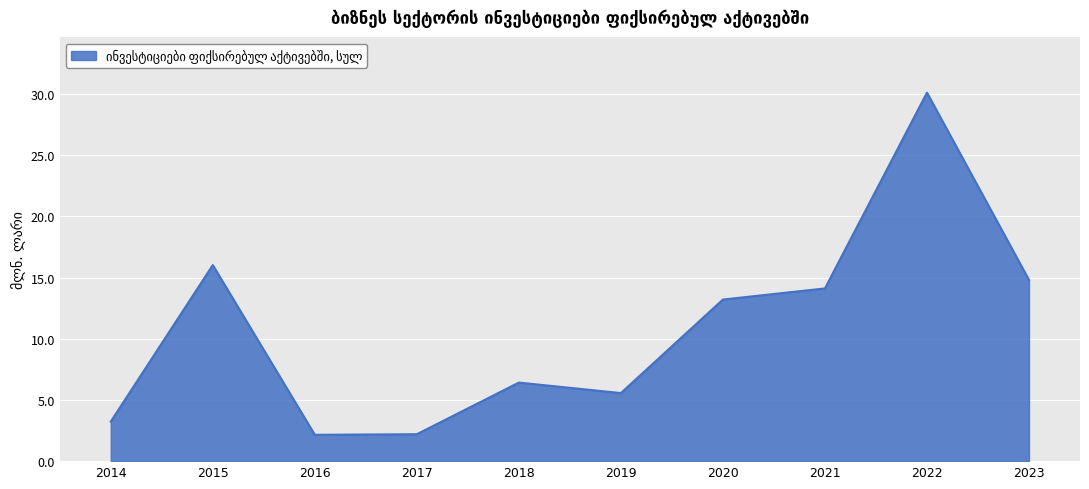

Which category has the highest value across all series?

2022